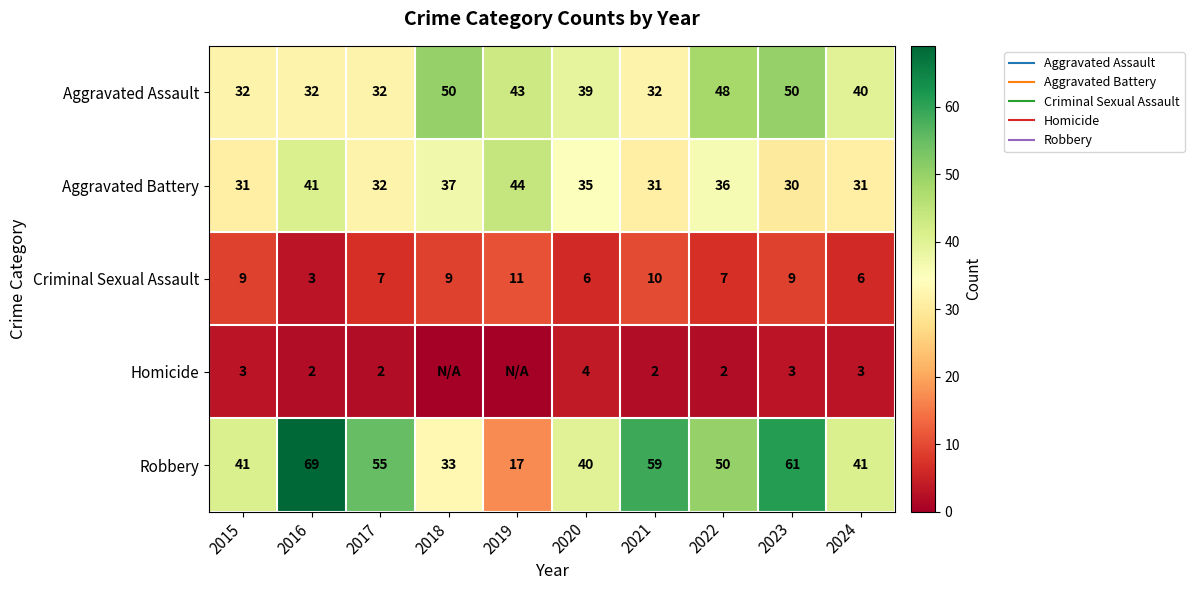

How many series are shown in this chart?

5